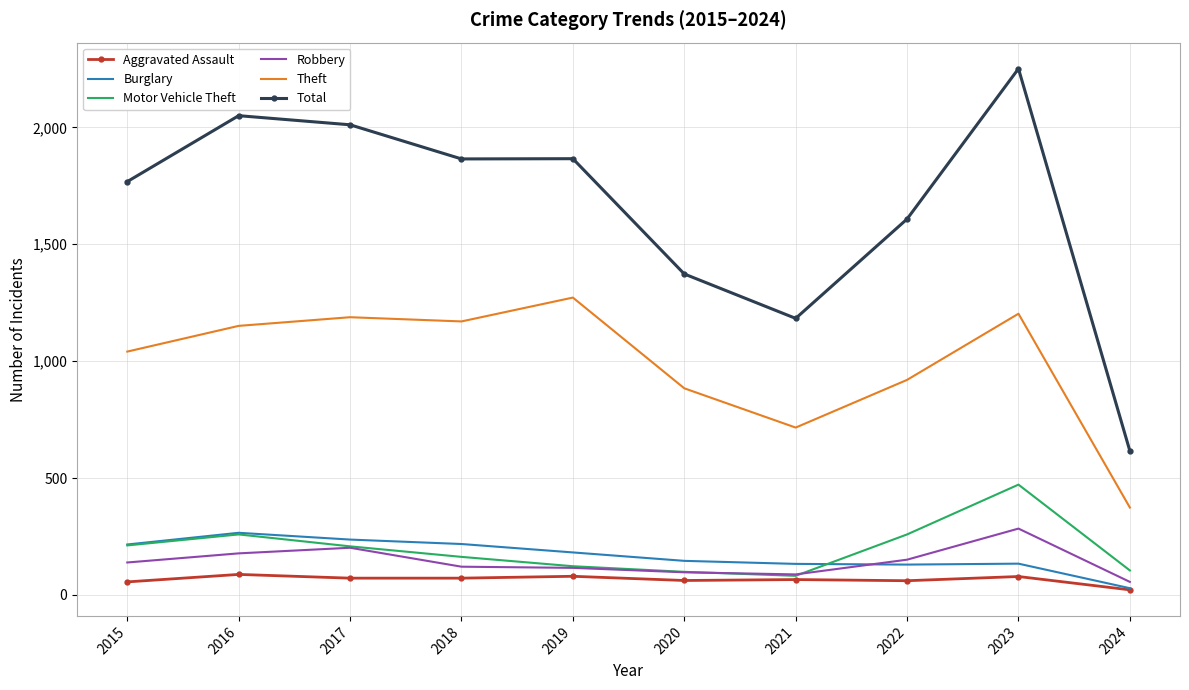

True or false: Burglary and Theft intersect in this chart.

False